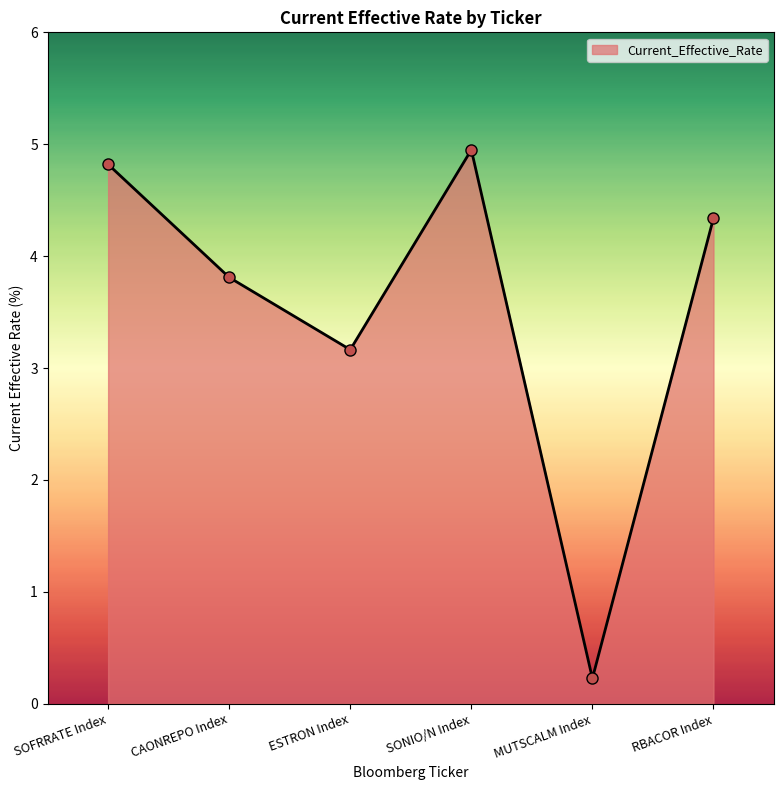

How many data points does each series have?

6